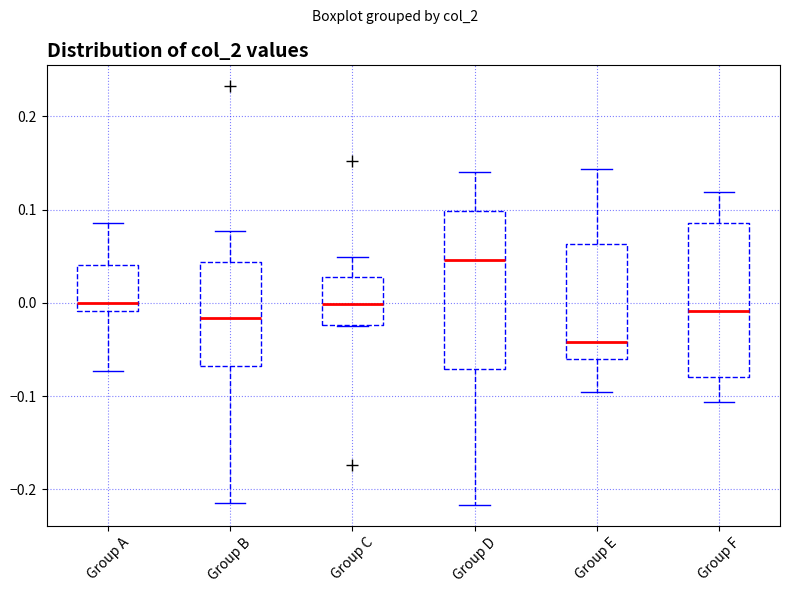

Reading left to right, transcribe this box plot: for each box, give where its median line is, the range the box spans, and where its two whiskers end, as read against the y-axis. The values are not printed on the chart, so give them approximately, as read against the axis.

Group A: median 0.00, box -0.01 to 0.04, whiskers -0.07 to 0.09
Group B: median -0.02, box -0.07 to 0.04, whiskers -0.21 to 0.08
Group C: median 0.00, box -0.02 to 0.03, whiskers -0.02 to 0.05
Group D: median 0.05, box -0.07 to 0.10, whiskers -0.22 to 0.14
Group E: median -0.04, box -0.06 to 0.06, whiskers -0.10 to 0.14
Group F: median -0.01, box -0.08 to 0.09, whiskers -0.11 to 0.12